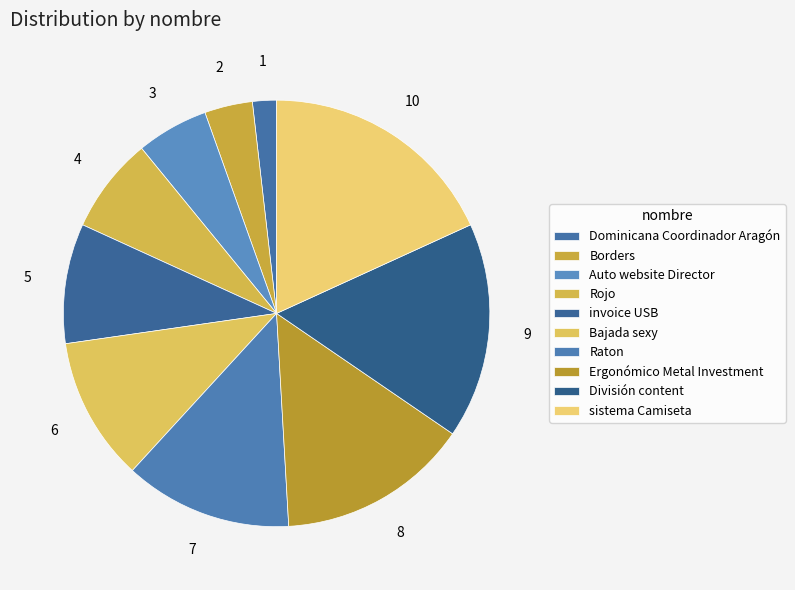

To the nearest percent, what is the difference between the largest and smallest slice percentages?

16%